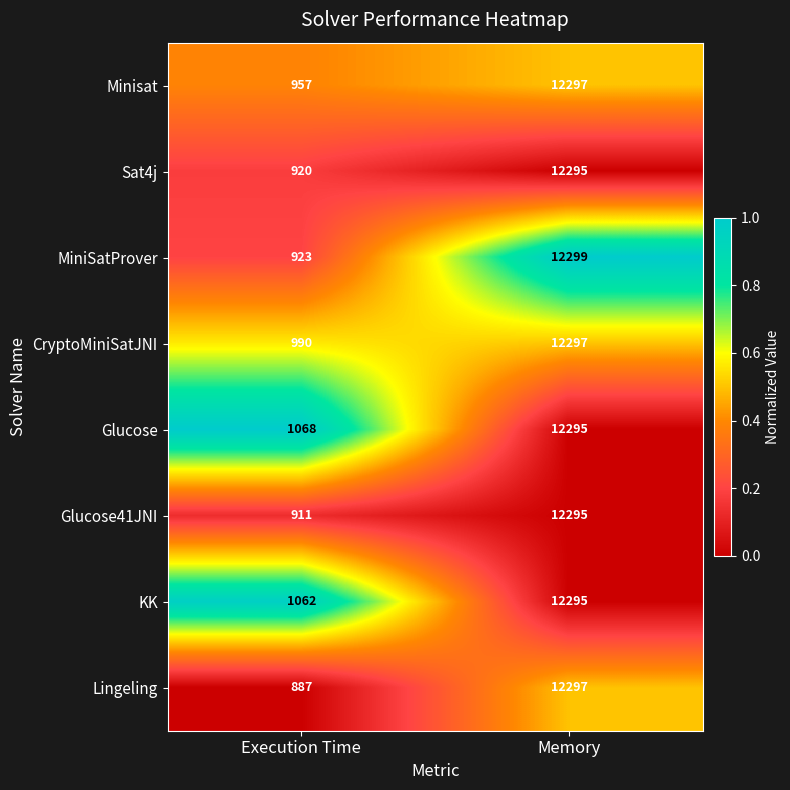

Which series has the largest total across all categories?

Glucose